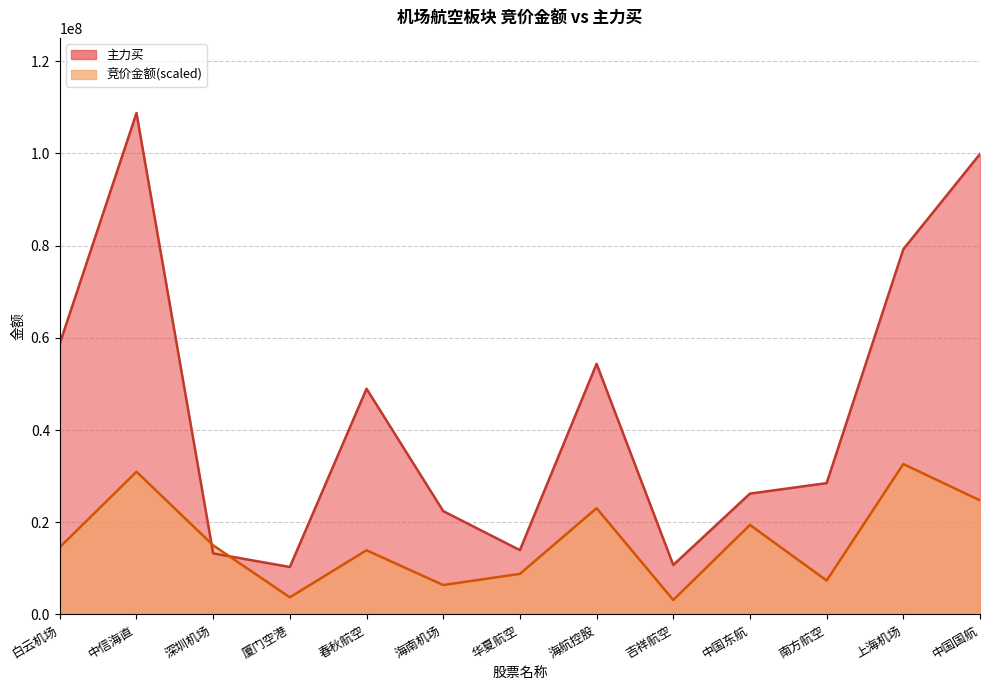

What is the minimum value for 主力买?

10296188.0